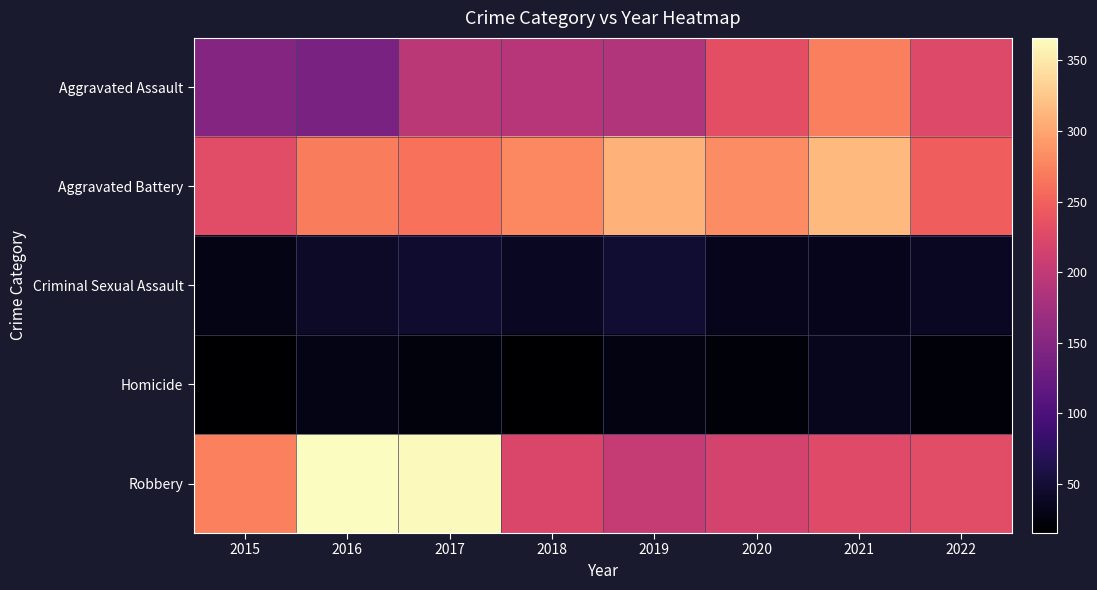

What is the total value across all series at 2018?

745